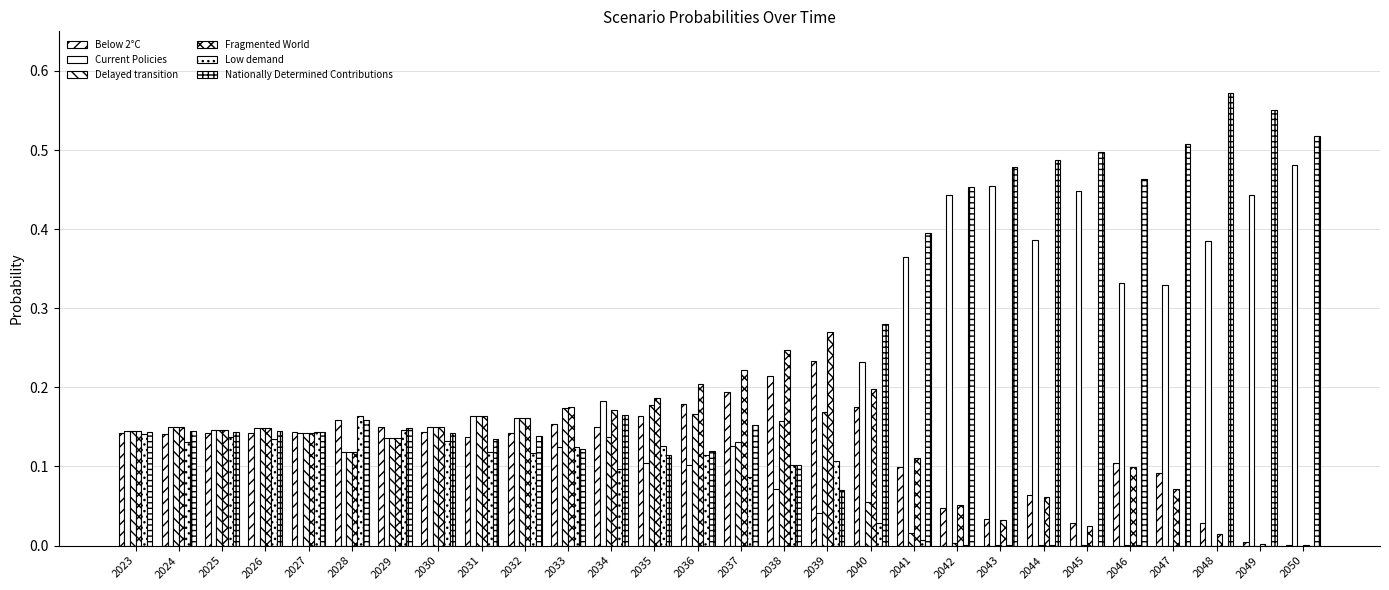

Where is Fragmented World nearest to the value 0?

2050